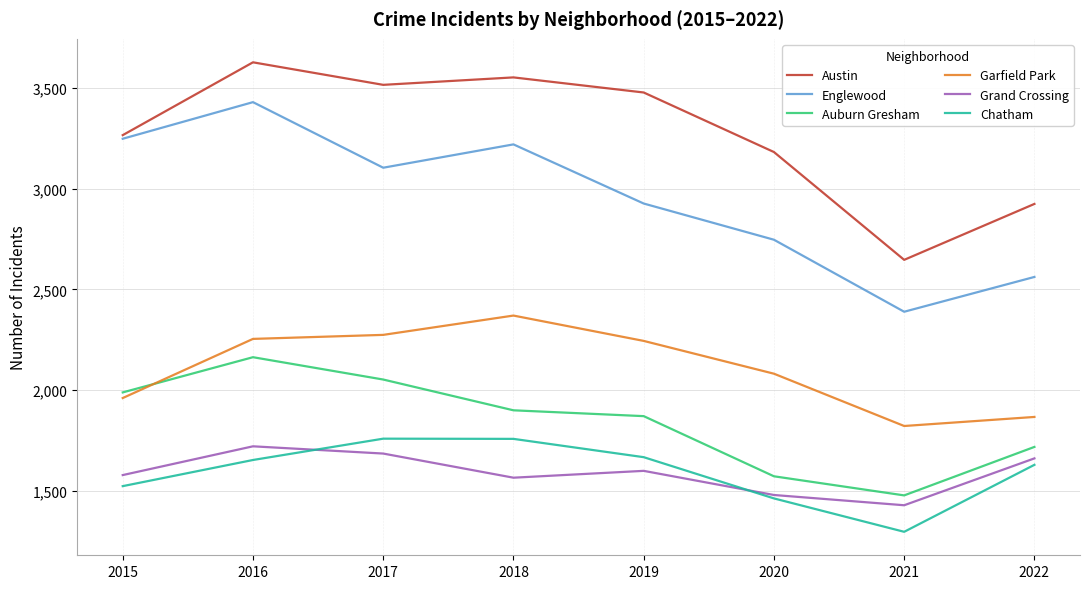

What is the total value across all series at 2017?

14390